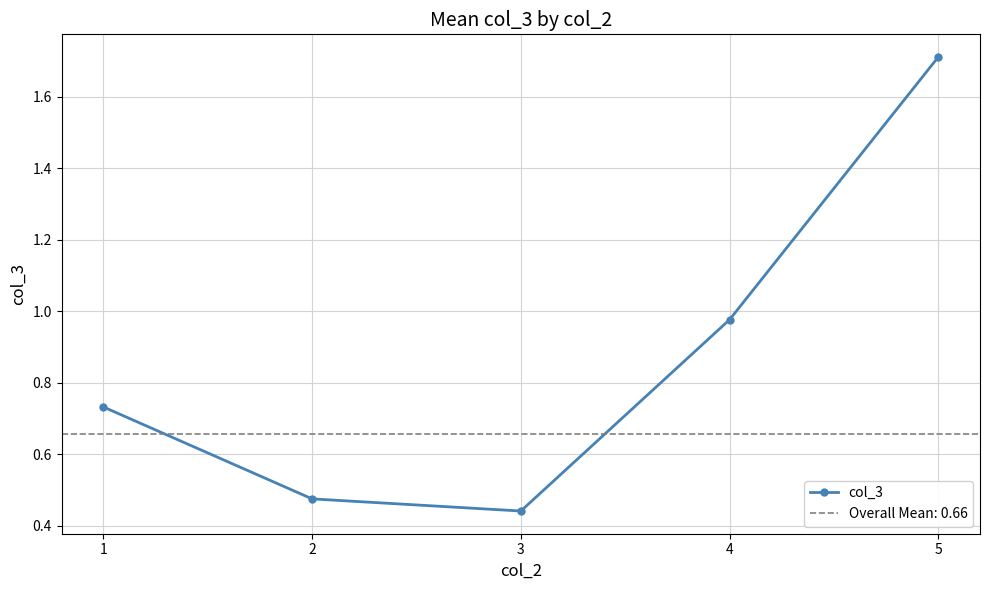

The chart shows a value of 0.8 at 2. True or false?

False